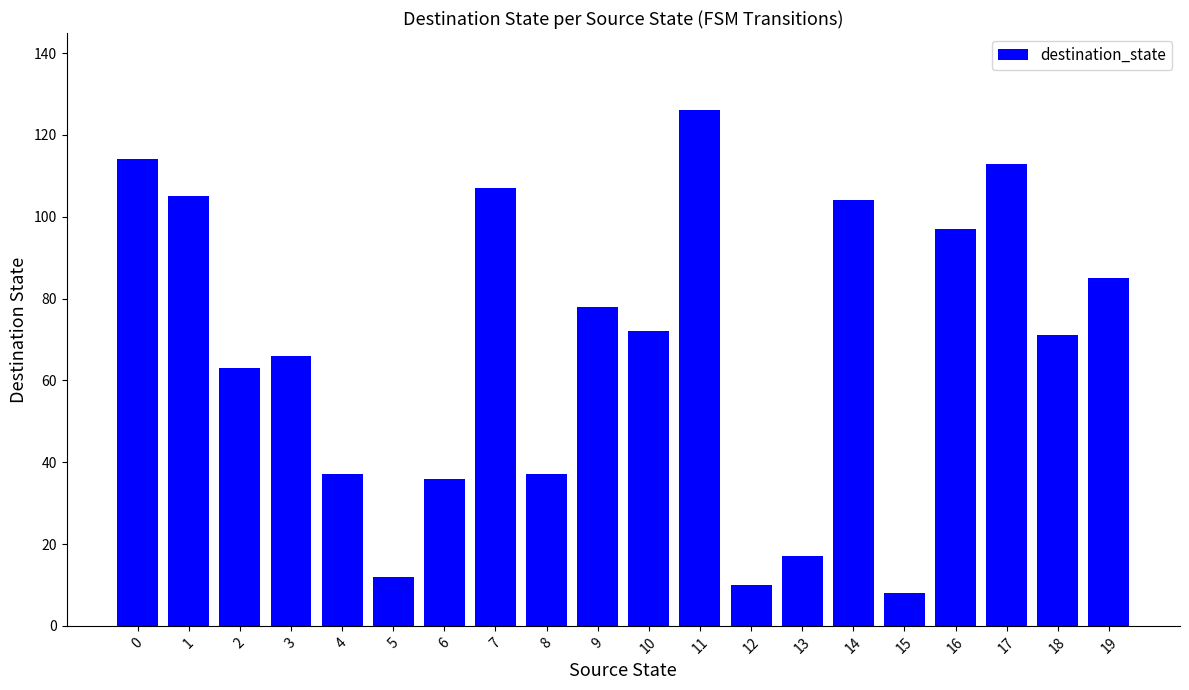

Between 10 and 9, which is larger?

9